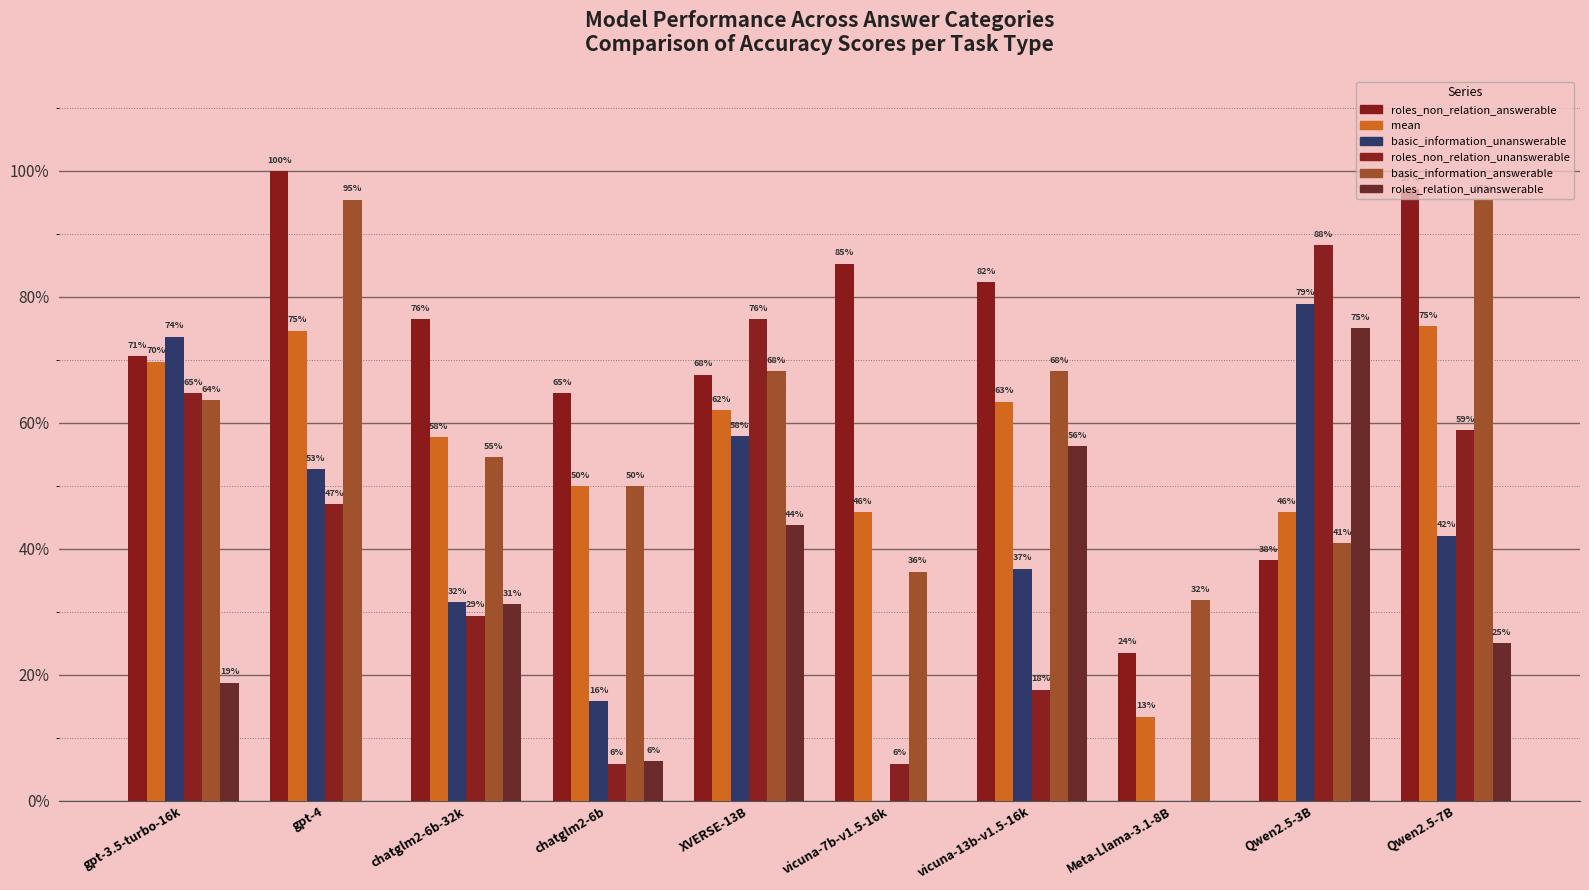

Which category has the highest value in the basic_information_answerable series?

gpt-4